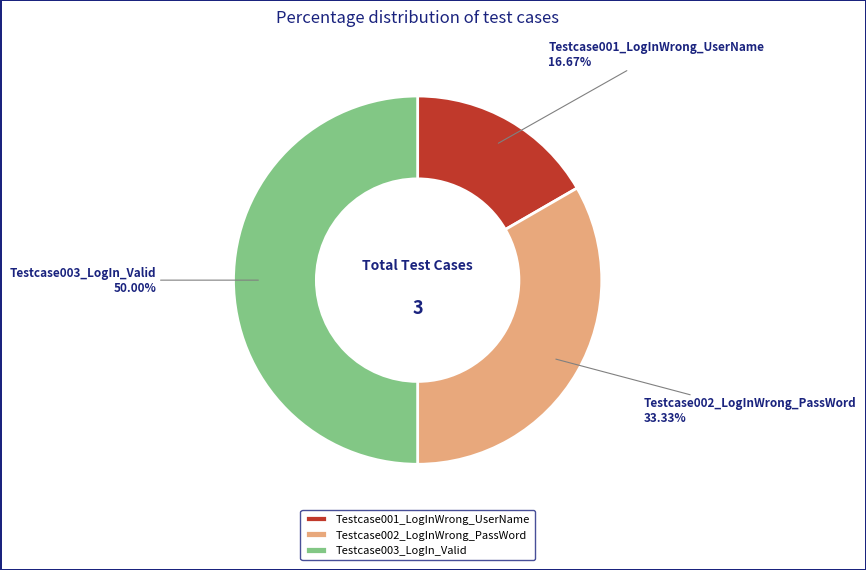

Is it true that Testcase002_LogInWrong_PassWord is 22% of the pie?

False